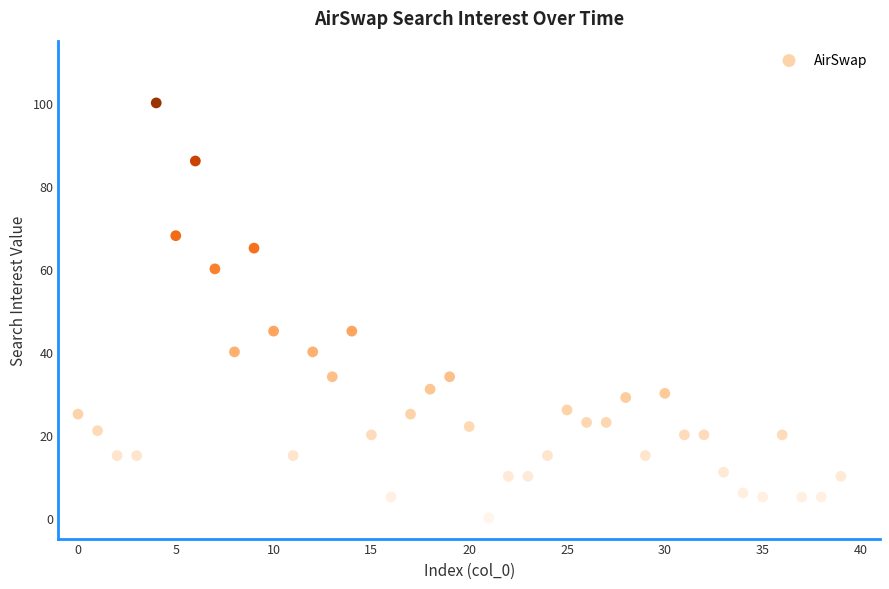

What is the range of Y values (max minus min)?

100